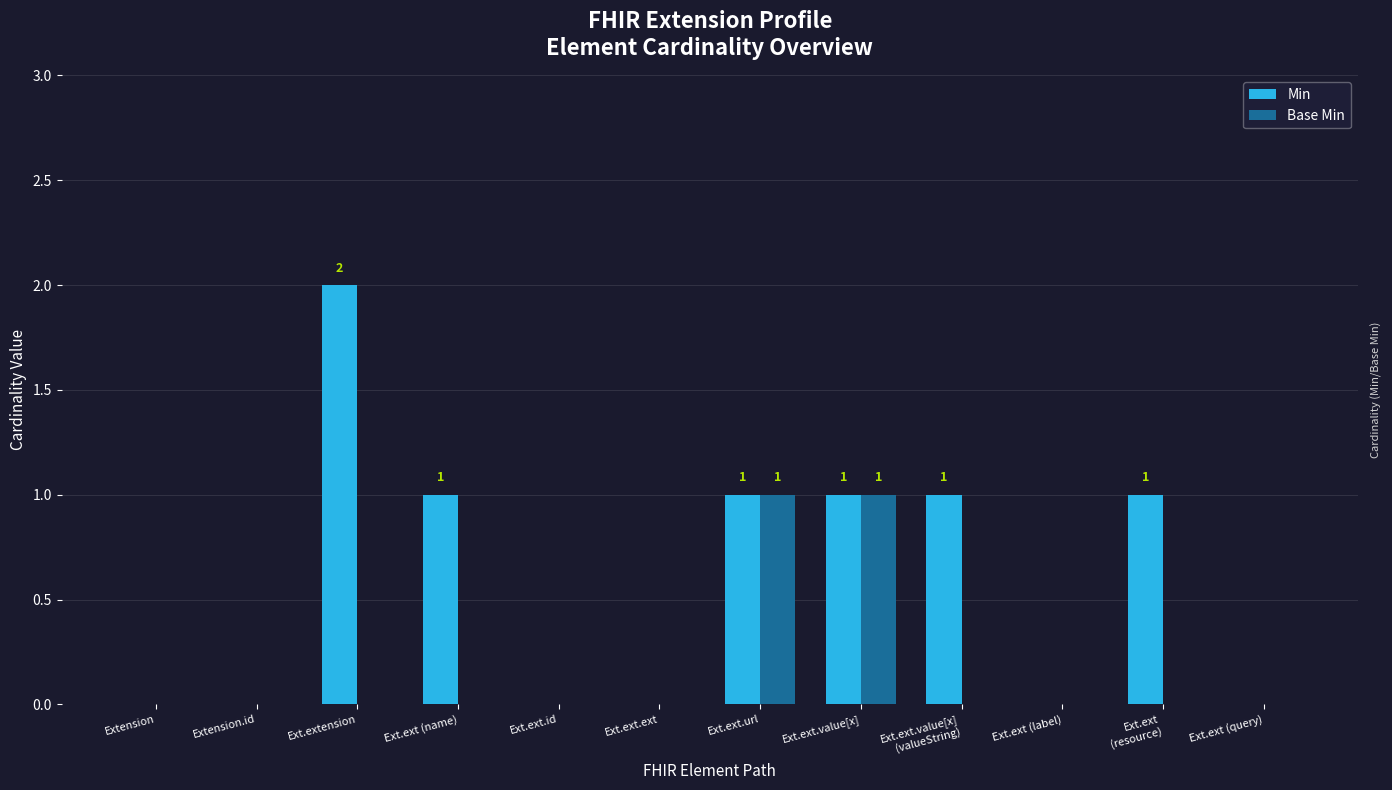

At which category does the chart reach its peak across all series?

Ext.extension